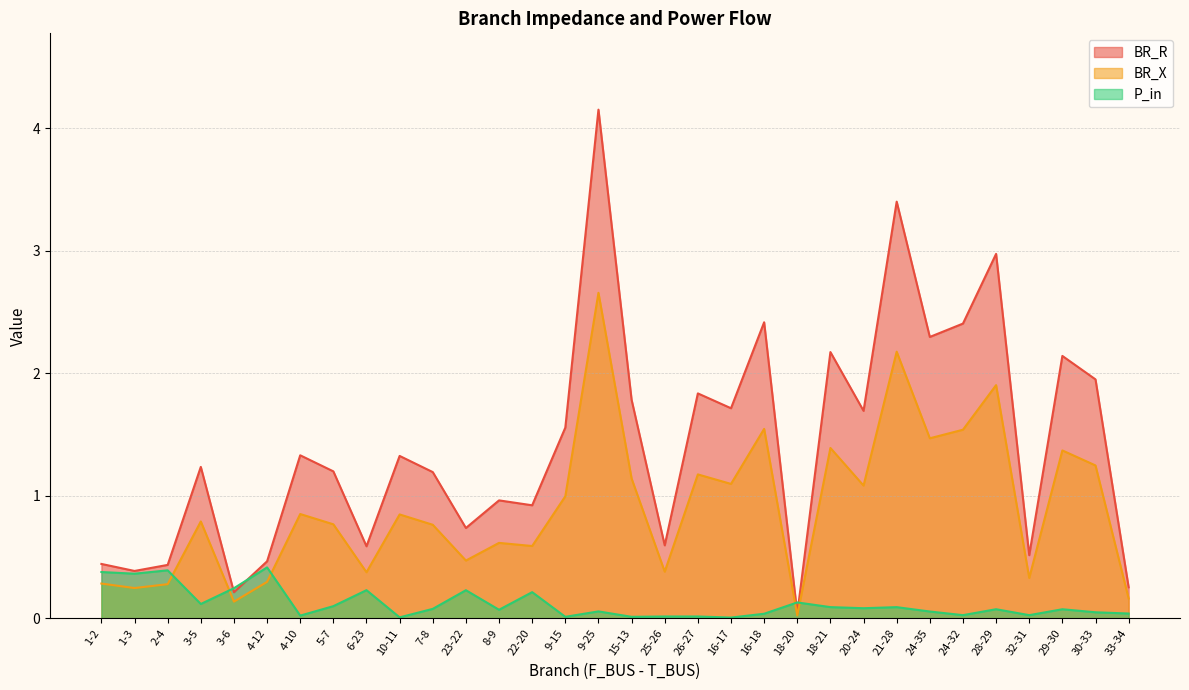

What is the label of the 13th point from the left?

8-9